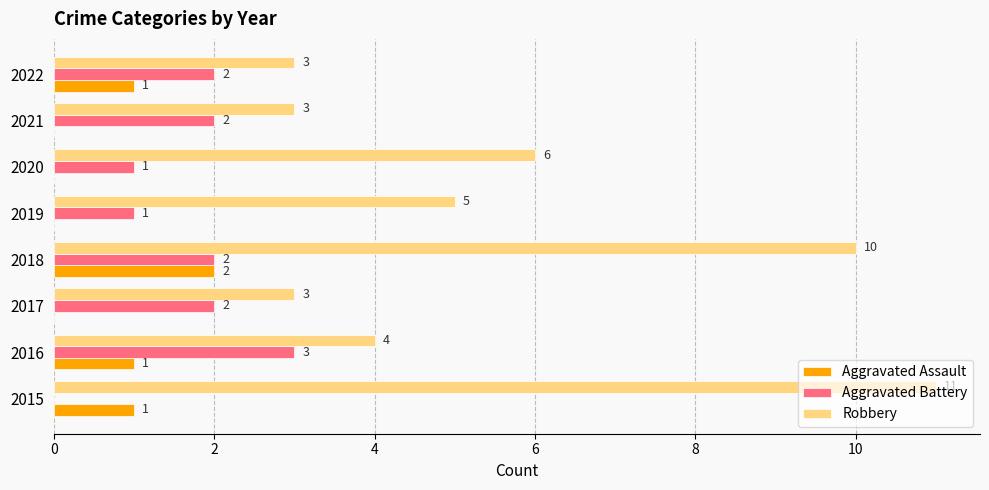

How many Robbery values are between 3 and 10?

7